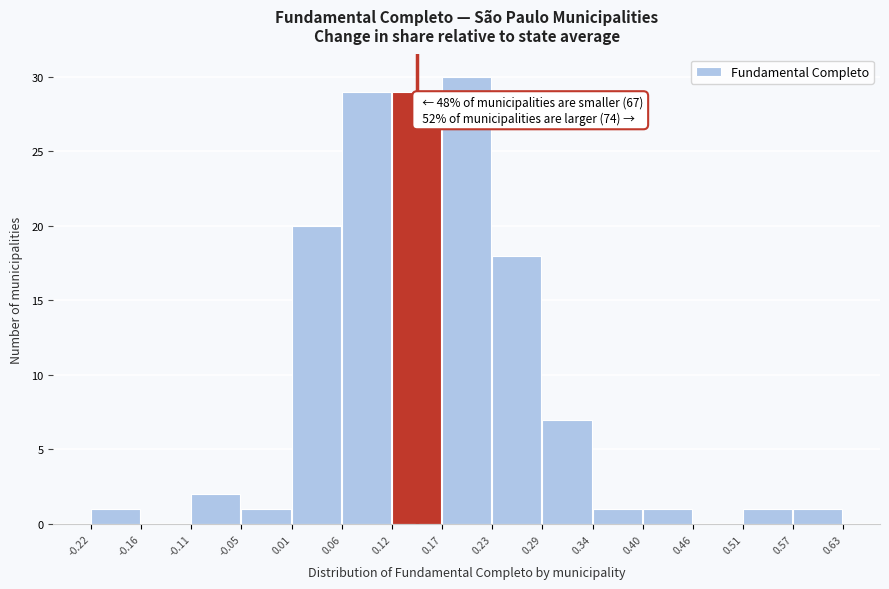

Over which range of the x-axis is the bar tallest?

0.17 to 0.23